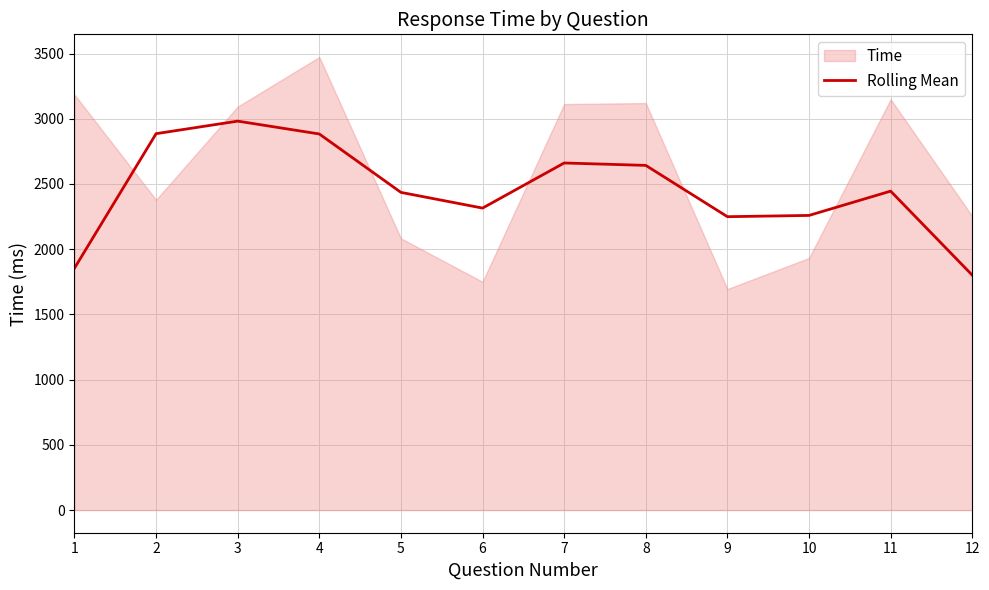

True or false: there are more than 1 points higher than both neighbors.

True